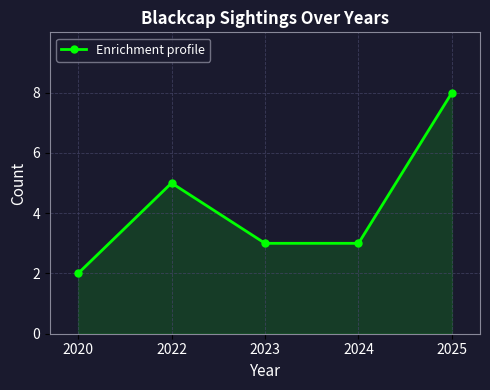

Where does the data first go above 3?

2022